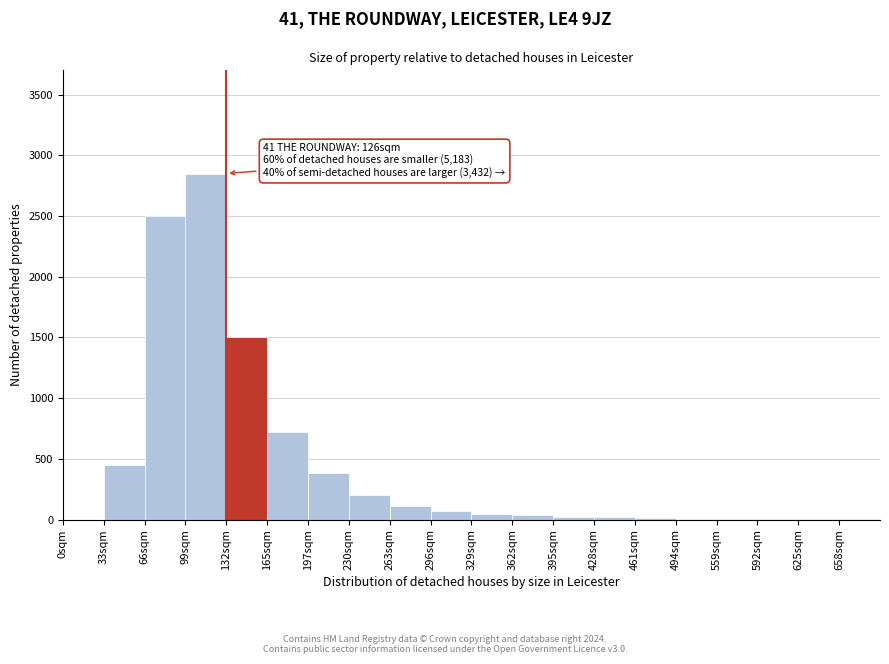

The chart shows a value of 70 at 296sqm. True or false?

True